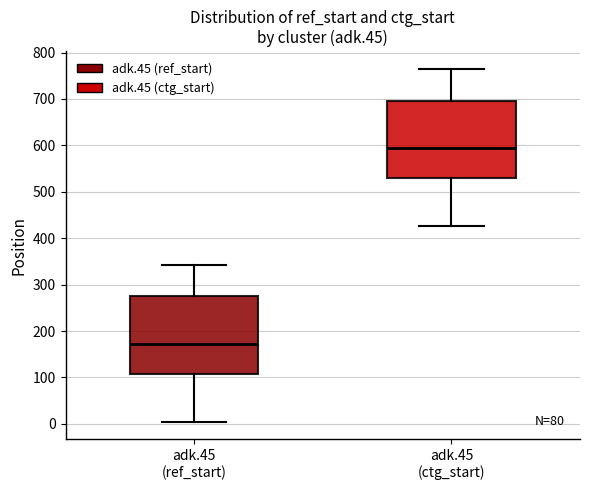

Reading left to right, transcribe this box plot: for each box, give where its median line is, the range the box spans, and where its two whiskers end, as read against the y-axis. The values are not printed on the chart, so give them approximately, as read against the axis.

adk.45 (ref_start): median 170, box 110 to 270, whiskers 10 to 340
adk.45 (ctg_start): median 590, box 530 to 700, whiskers 430 to 770